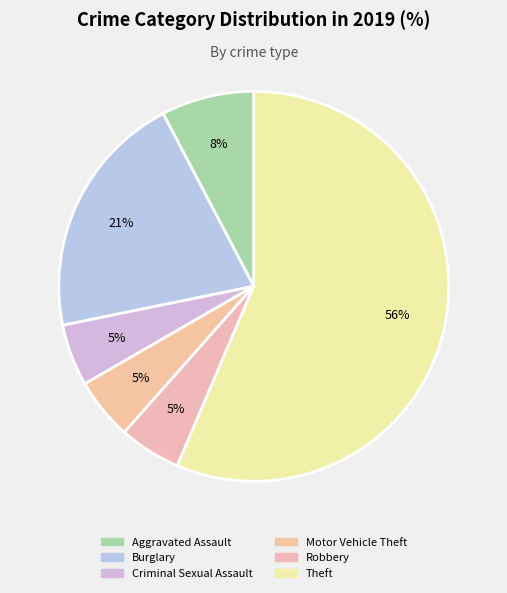

Count the number of slices in the pie.

6